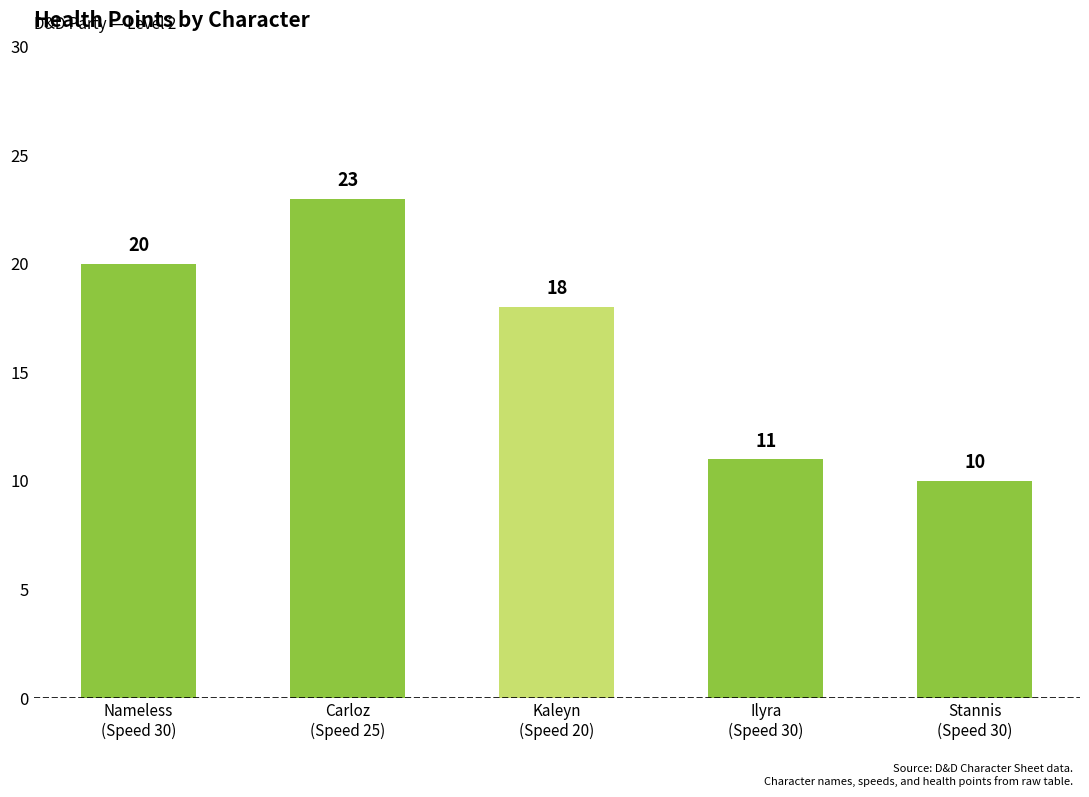

The value at Carloz
(Speed 25) is 9. True or false?

False